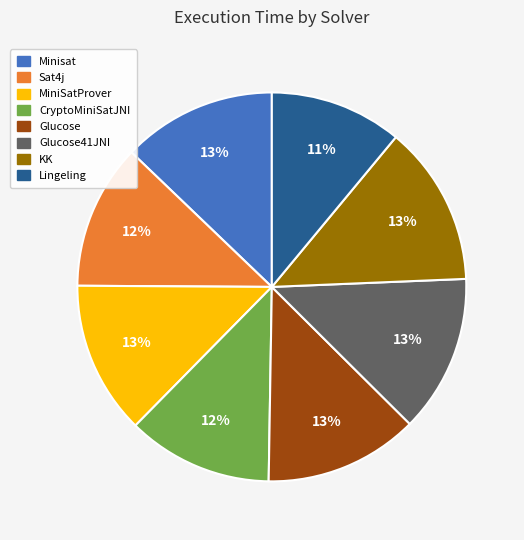

How many segments does this pie chart have?

8